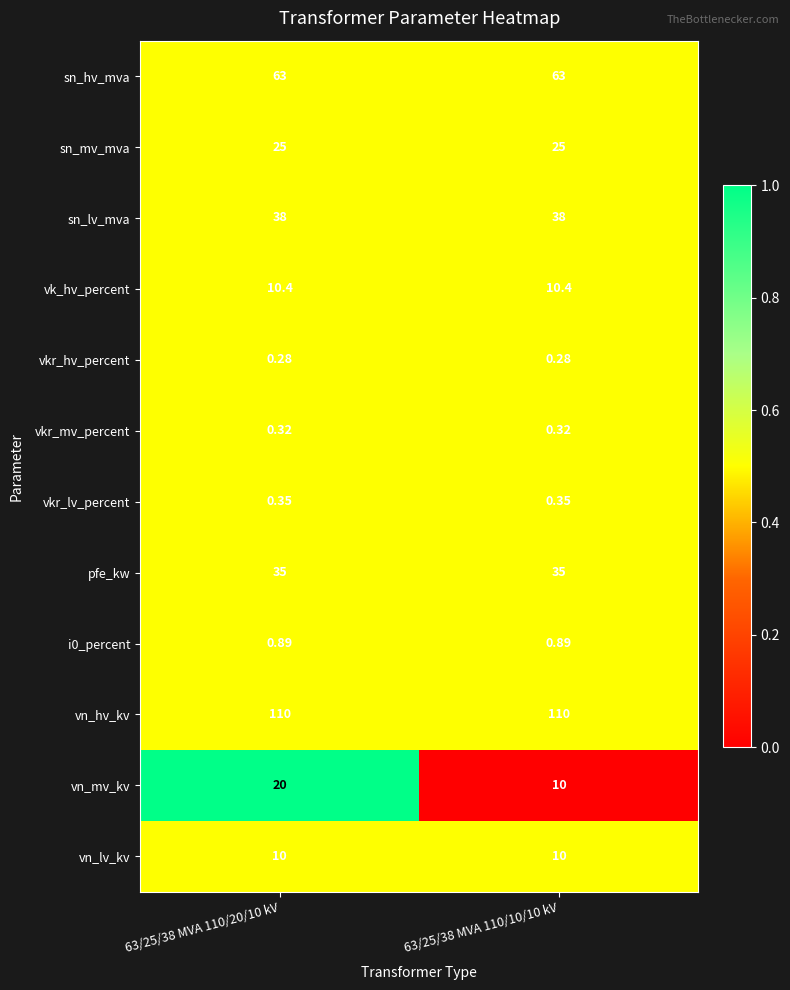

Is the value of i0_percent at 63/25/38 MVA 110/20/10 kV greater than the value of vk_hv_percent at 63/25/38 MVA 110/20/10 kV?

No